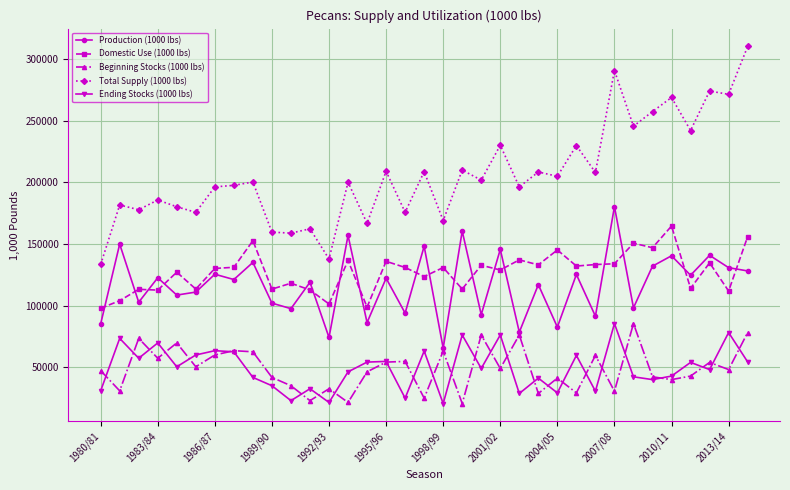

What is the difference between the maximum and second lowest values in the Production (1000 lbs) series?

106108.5